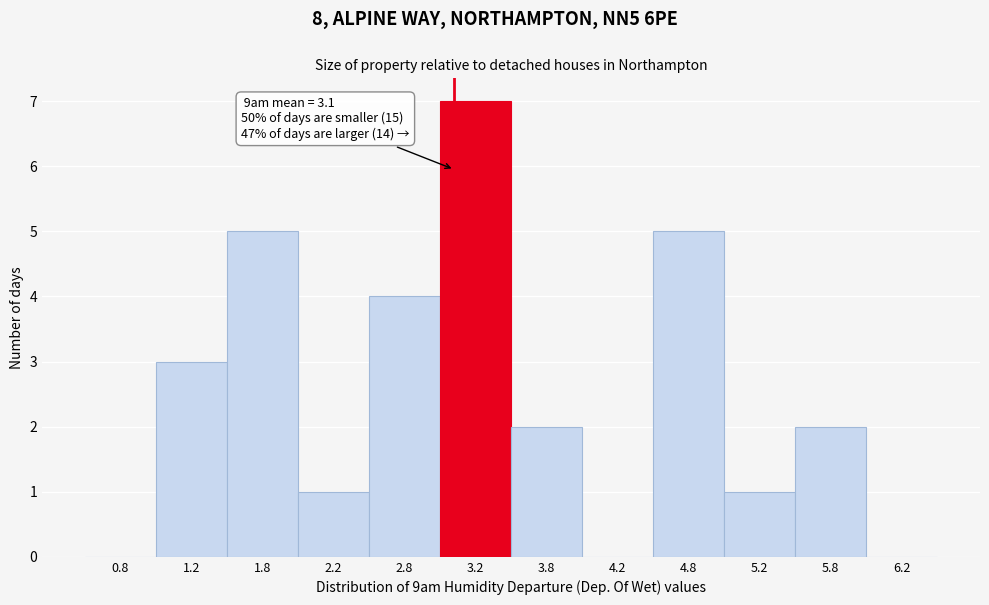

Which range on the x-axis has the tallest bar?

3.0 to 3.5